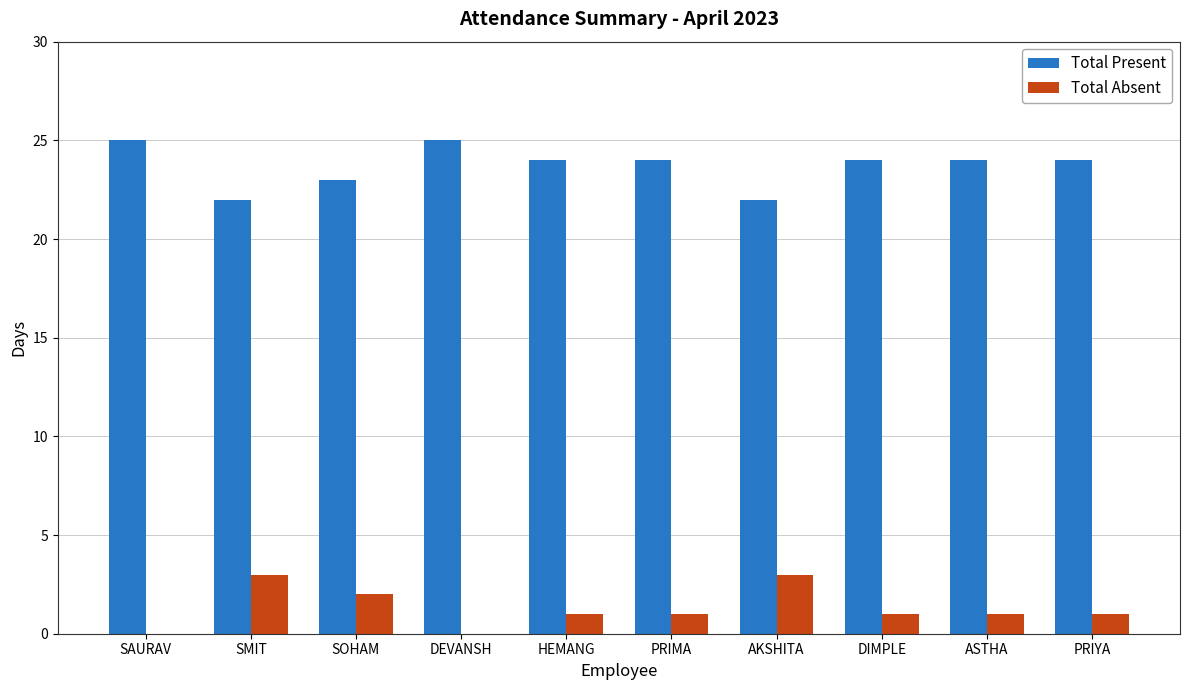

What is the sum of the Total Absent values at DEVANSH and HEMANG?

1